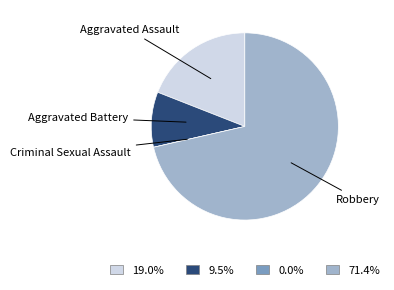

Is there any slice that represents more than half of the pie?

Yes